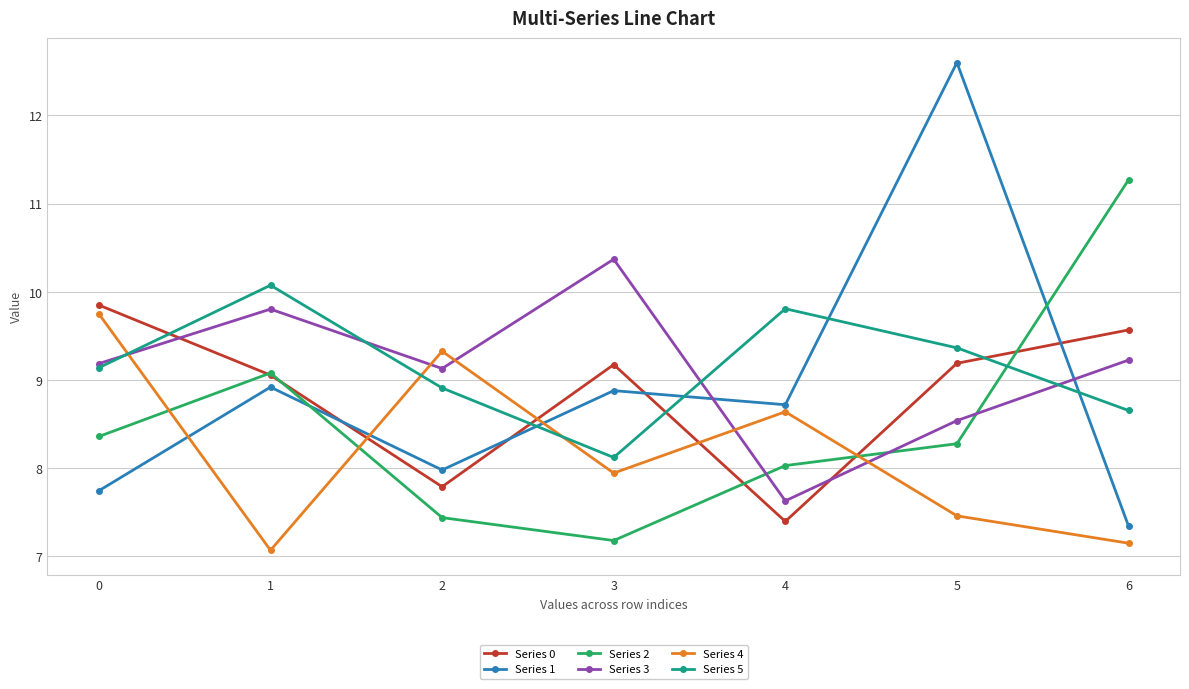

The value of Series 2 at 2 is 7.4. True or false?

True